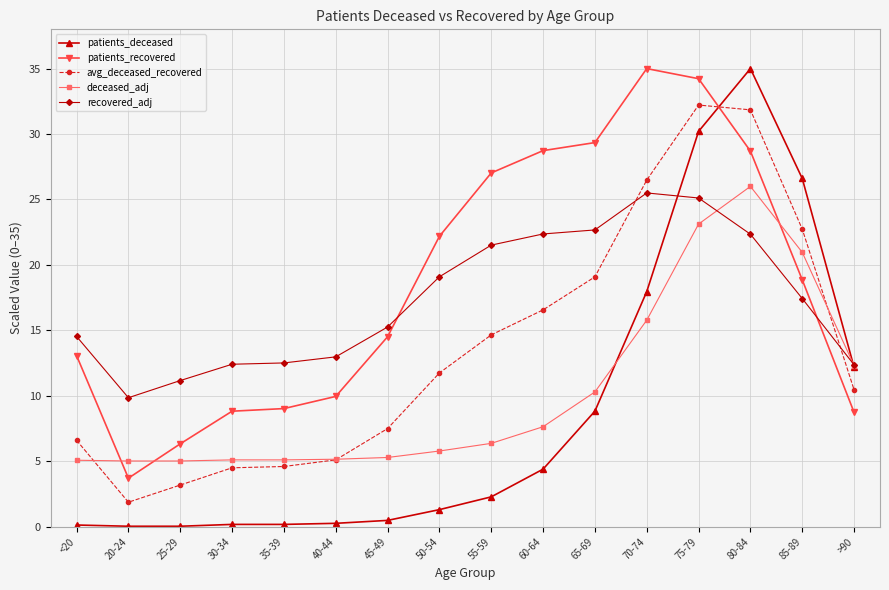

Is the value of recovered_adj at 70-74 greater than the value of patients_deceased at 55-59?

Yes